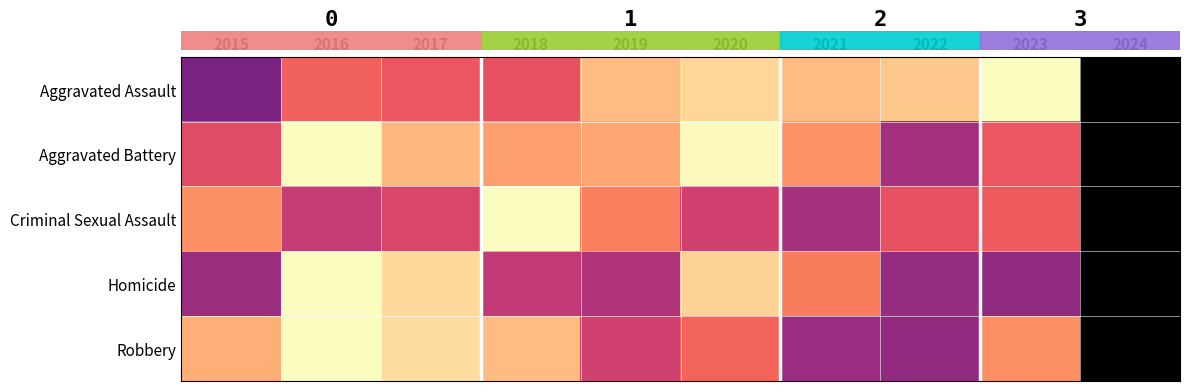

Reading left to right, list all the values displayed in this chart.

row_0: 0.4	0.7	0.6	0.6	0.9	0.9	0.9	0.9	1.0	0.0
row_1: 0.6	1.0	0.8	0.8	0.8	1.0	0.8	0.5	0.6	0.0
row_2: 0.8	0.5	0.6	1.0	0.7	0.6	0.5	0.6	0.7	0.0
row_3: 0.4	1.0	0.9	0.5	0.5	0.9	0.7	0.4	0.4	0.0
row_4: 0.8	1.0	0.9	0.9	0.6	0.7	0.4	0.4	0.8	0.0